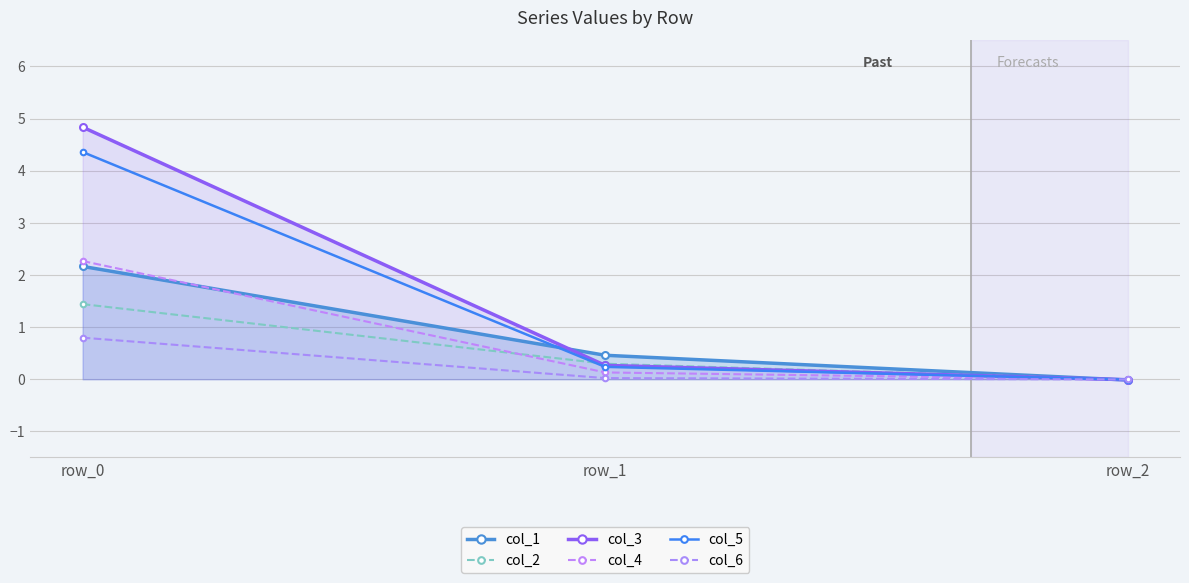

How many negative values does the col_1 series have?

1